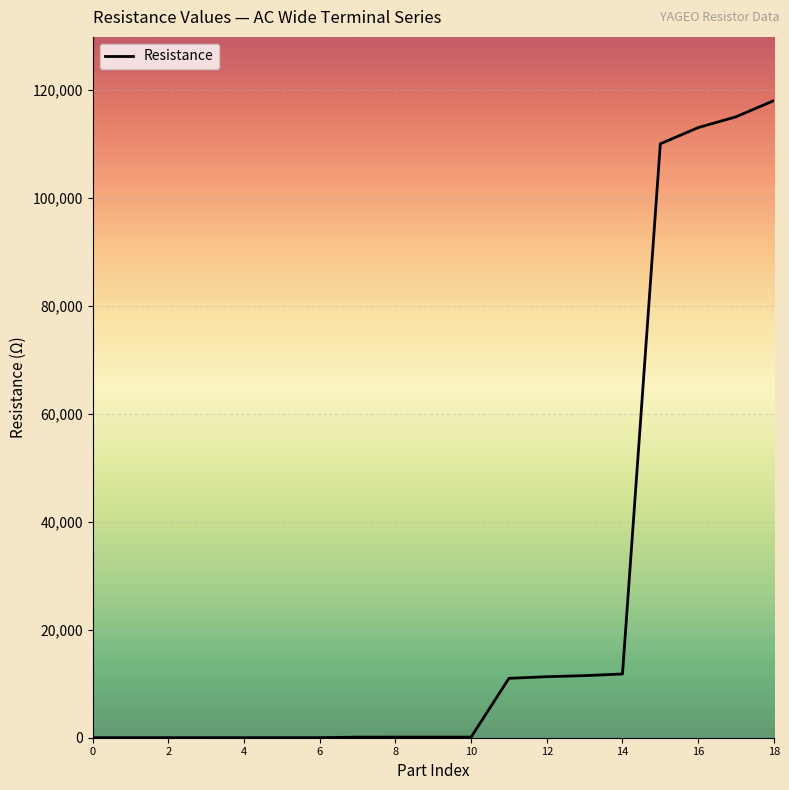

What is the sum of all values?

502132.0